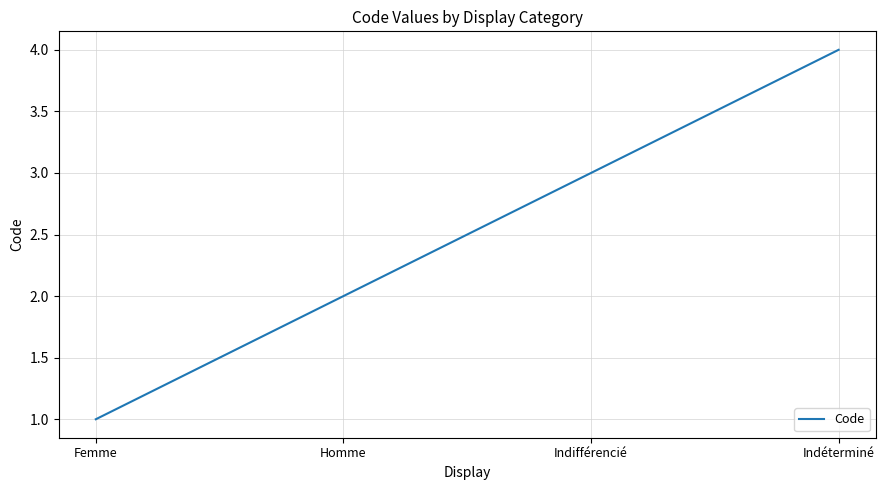

Reading left to right, transcribe all the data shown in this chart.

Femme=1	Homme=2	Indifférencié=3	Indéterminé=4